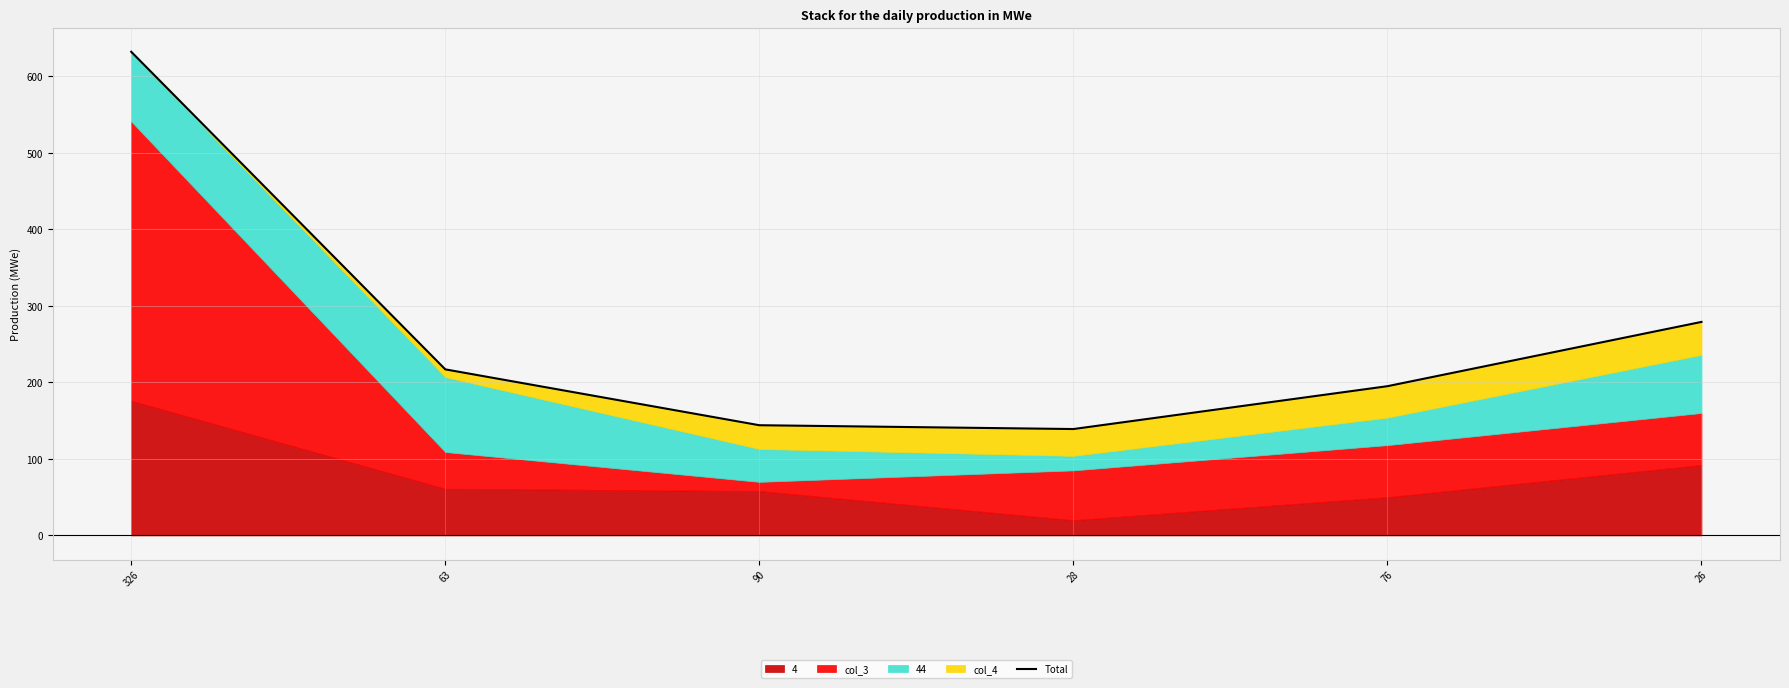

What is the label of the 1st point from the right?

26